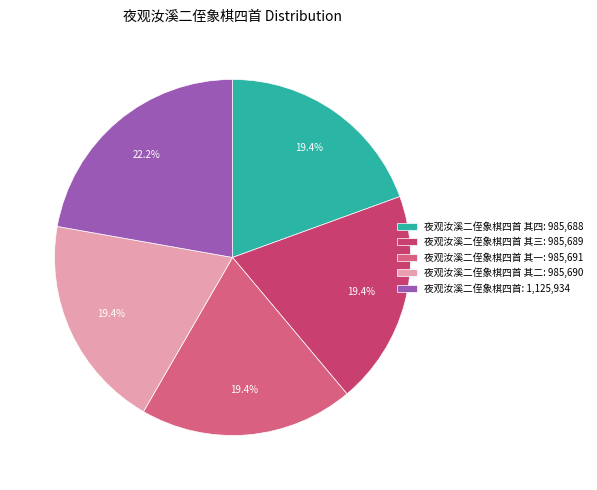

How many slices are in this pie chart?

5